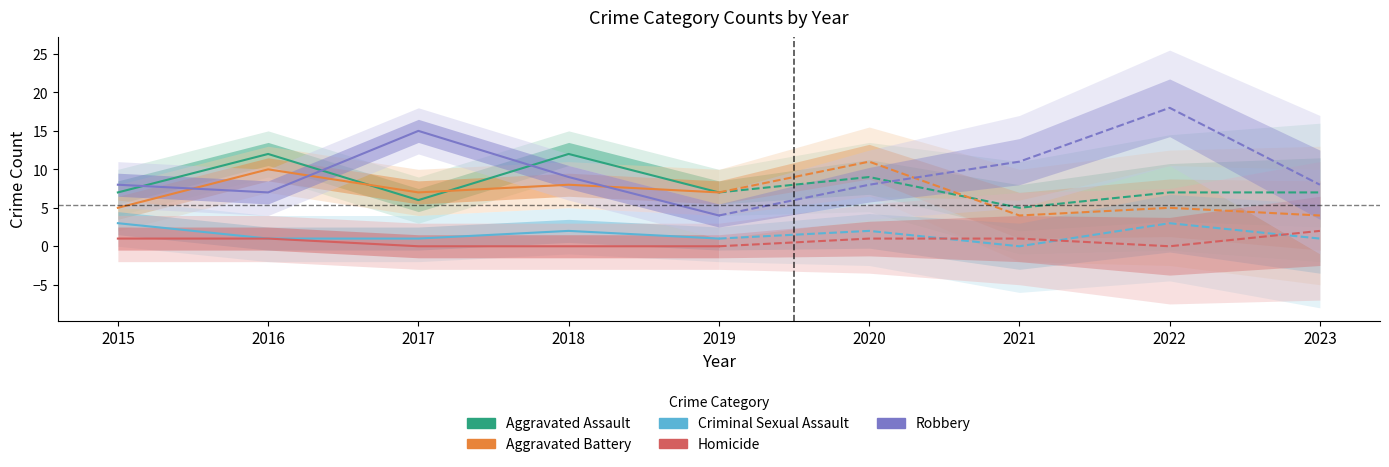

True or false: Criminal Sexual Assault and Robbery cross at least once.

False